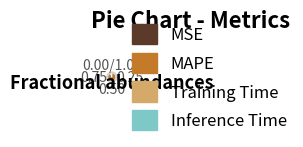

Combined, do Inference Time and MAPE account for over 50%?

Yes